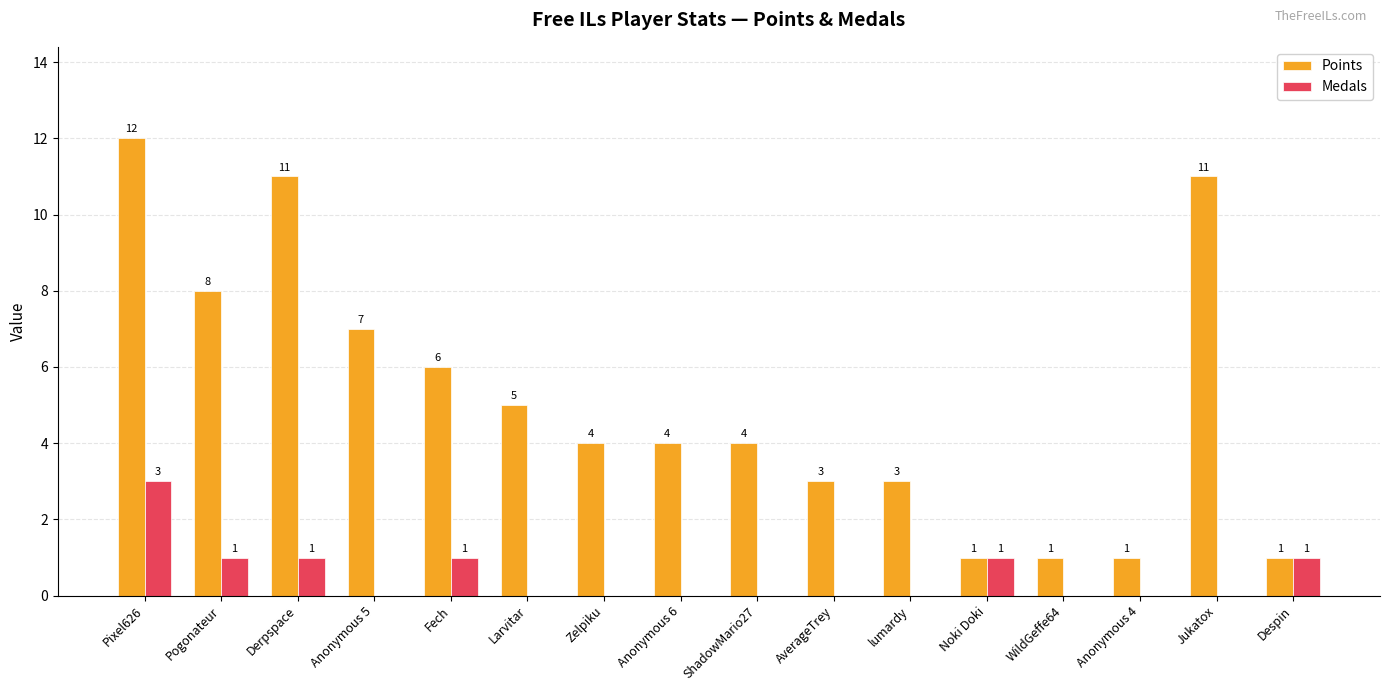

Reading left to right, extract all data points from this chart.

Points: 12	8	11	7	6	5	4	4	4	3	3	1	1	1	11	1
Medals: 3	1	1	0	1	0	0	0	0	0	0	1	0	0	0	1